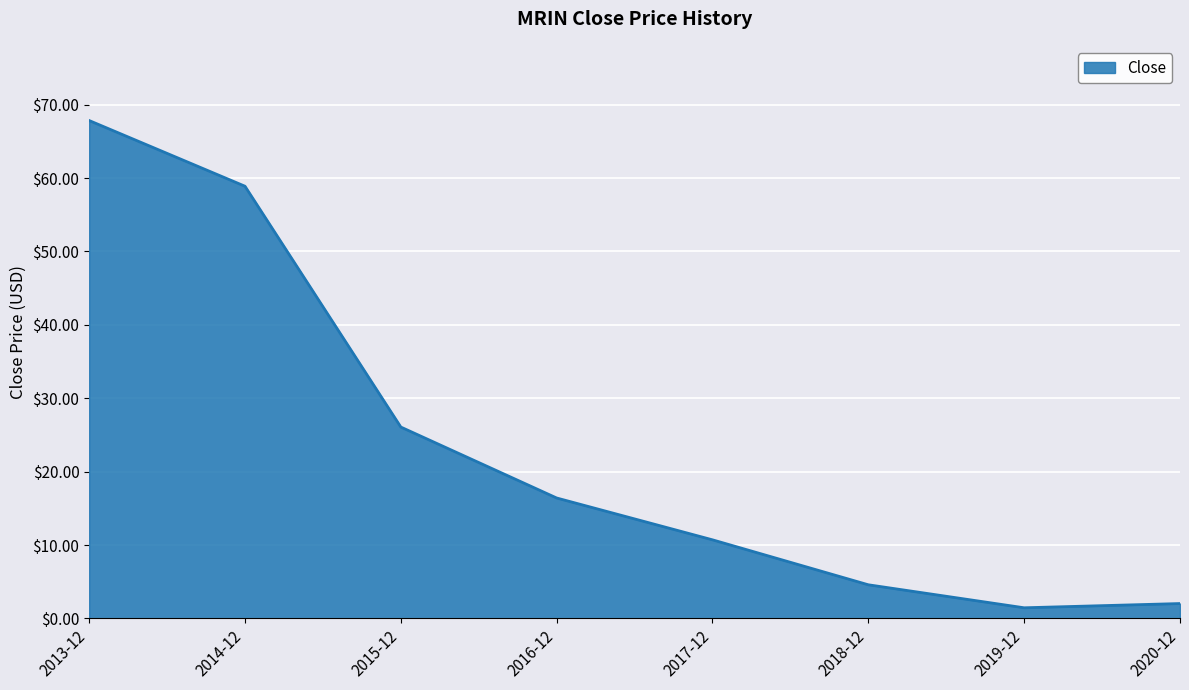

Where is the first local minimum?

2019-12